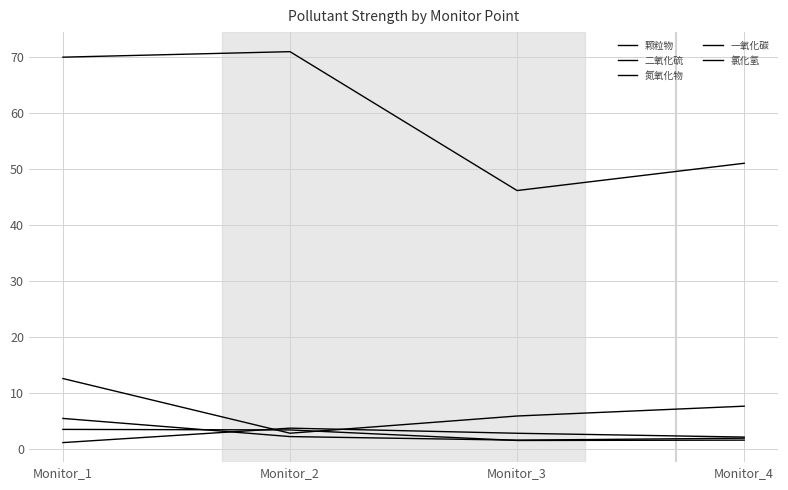

How many lines are shown in the chart?

5